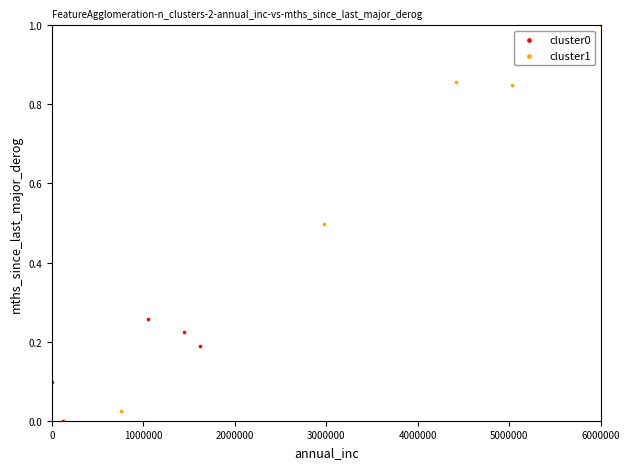

Which series has the widest spread of Y values?

cluster1